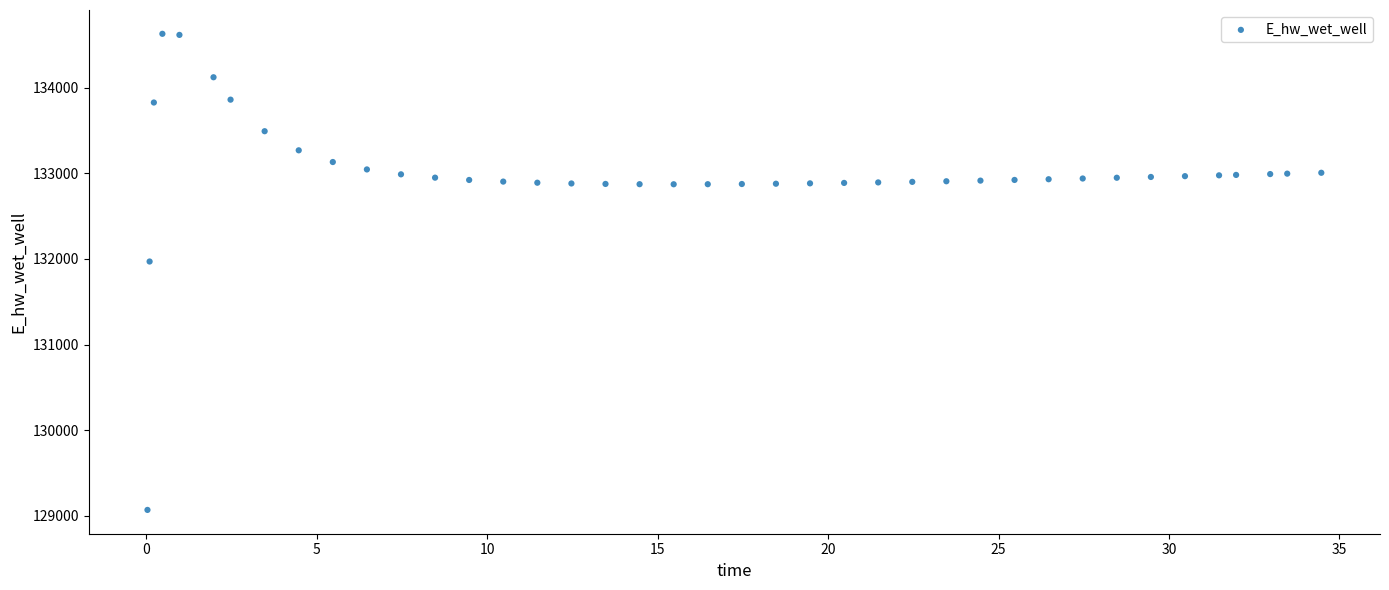

What is the range of Y values (max minus min)?

5557.7